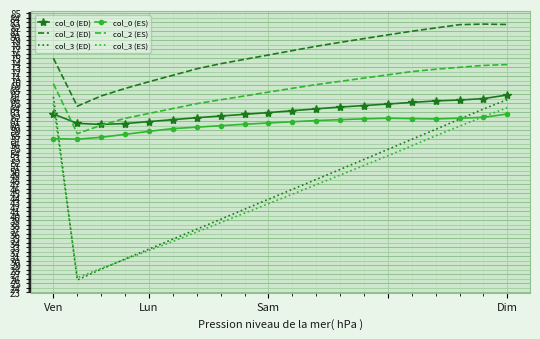

Which series has the largest range (max minus min)?

col_3 (ED)